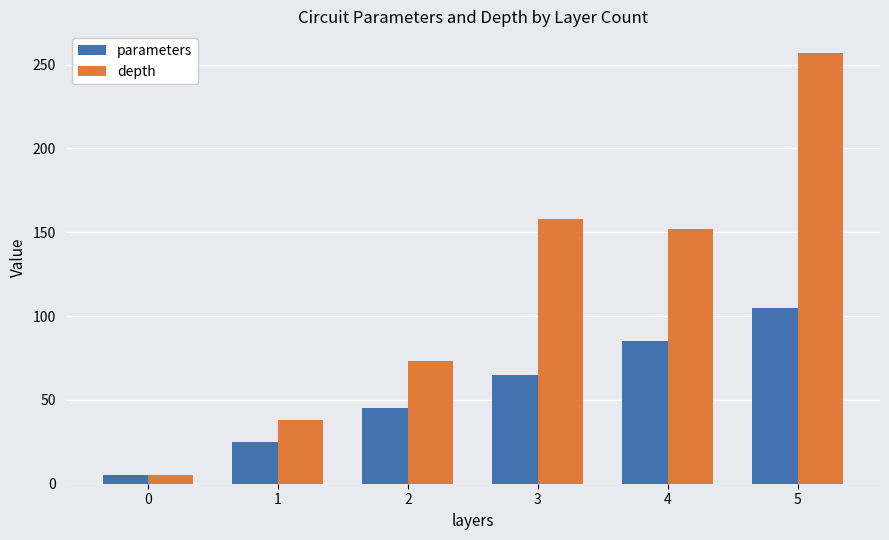

True or false: parameters has a value of 45 at 2.

True